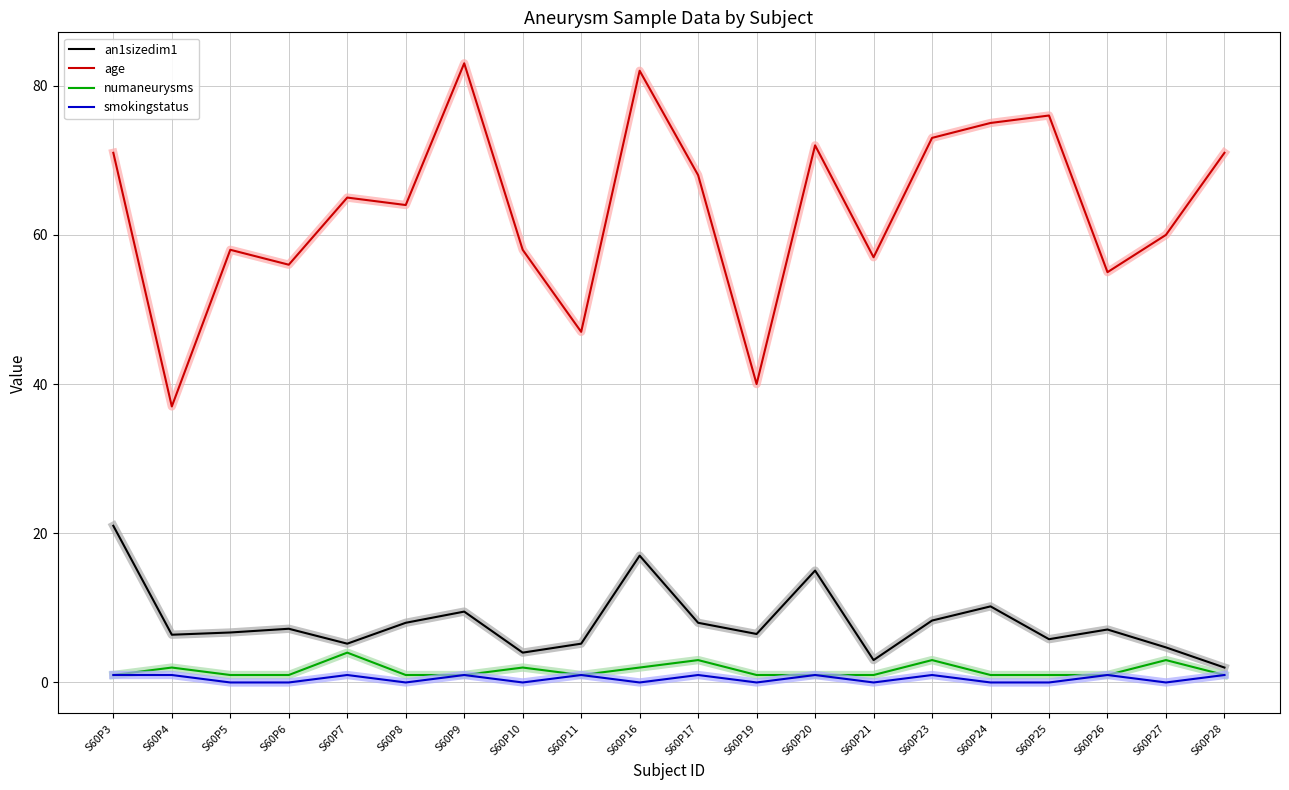

What are all the series names shown in the legend?

an1sizedim1, age, numaneurysms, smokingstatus